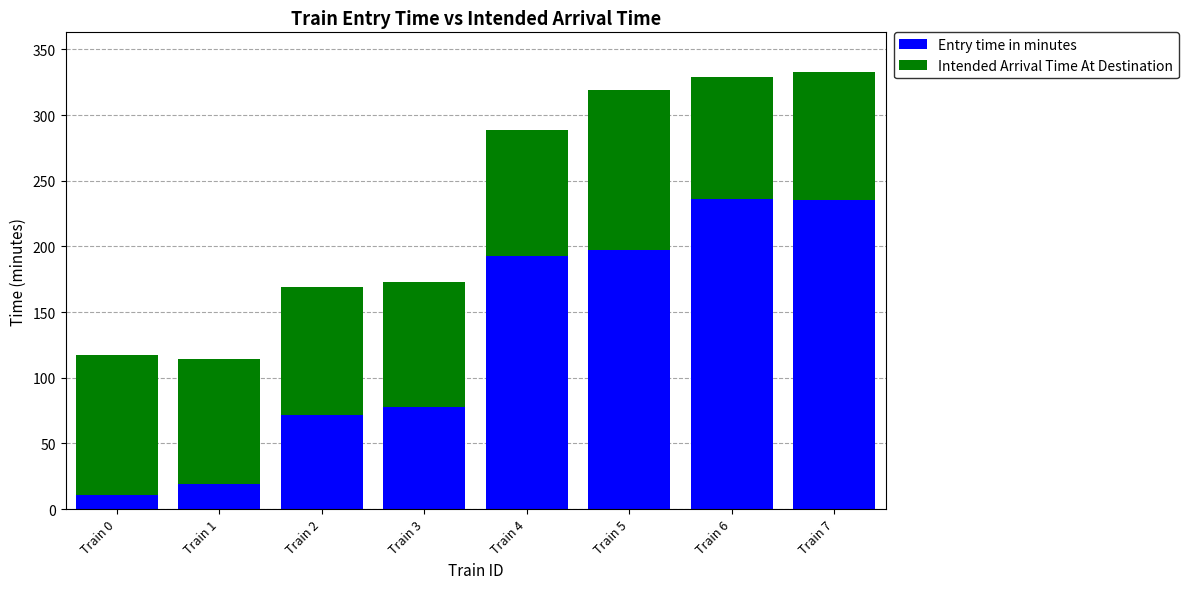

Which category has the lowest value in the Entry time in minutes series?

Train 0